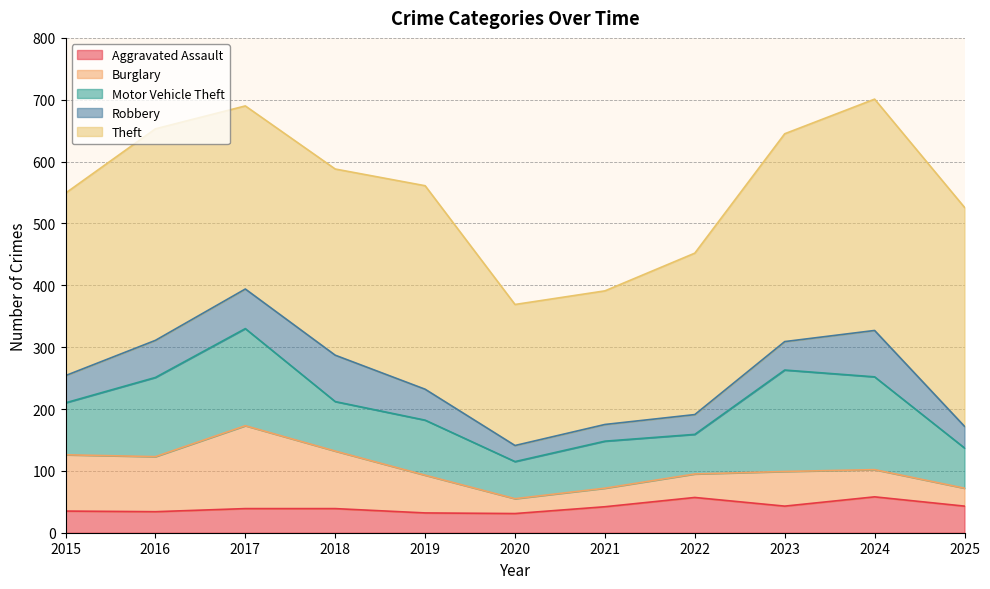

In Theft, how many points are lower than both neighbors (excluding endpoints)?

2